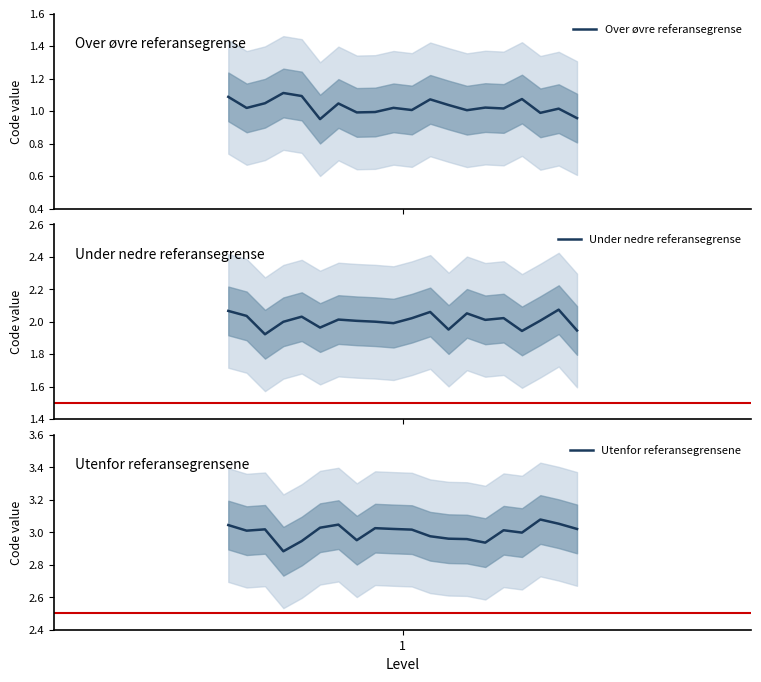

Is the value of Utenfor referansegrensene at 14 greater than the value of Over øvre referansegrense at 19?

Yes